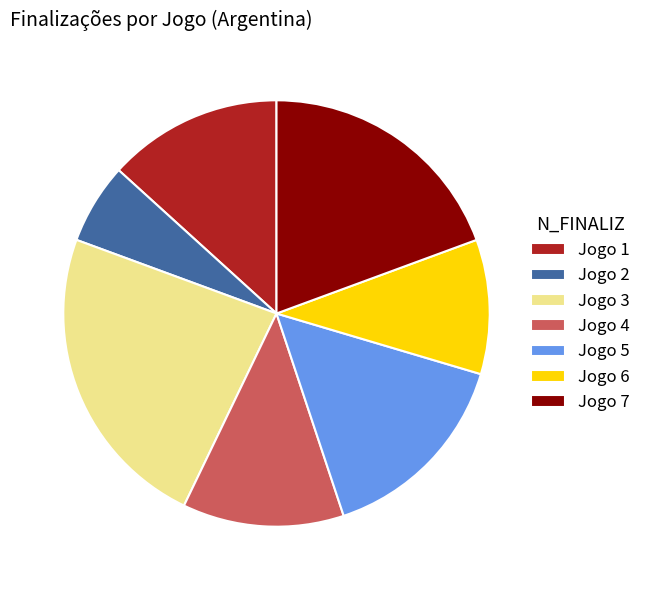

Approximately how many times larger is the value at Jogo 5 compared to Jogo 3?

0.7